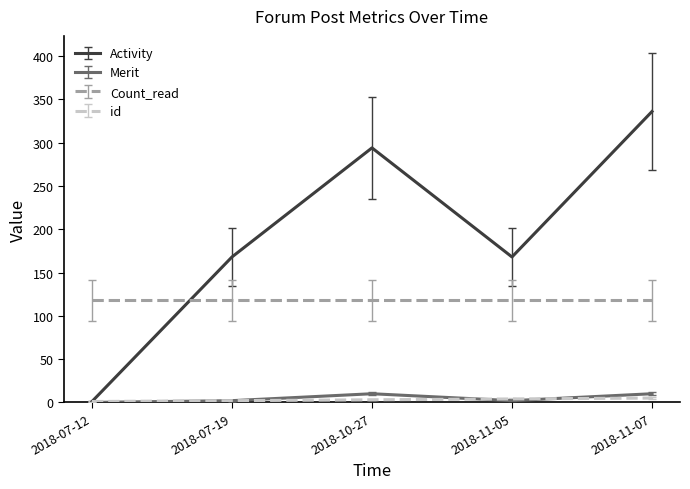

True or false: Count_read and Merit cross at least once.

False